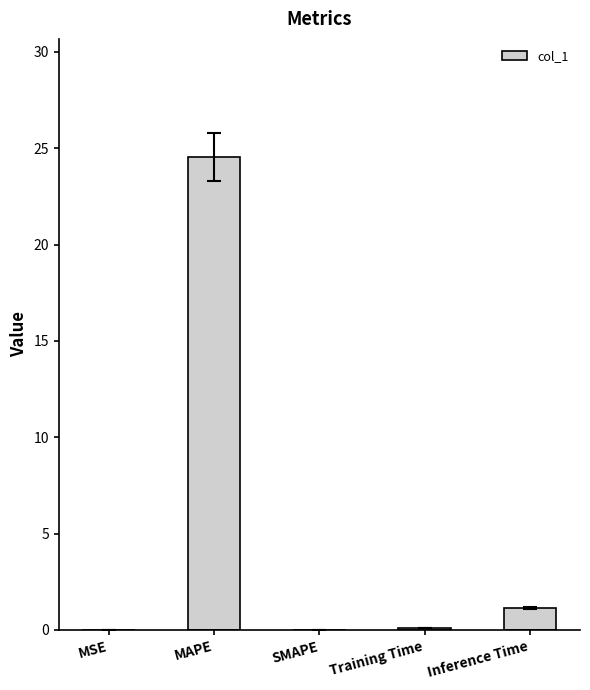

Read the value at Inference Time.

1.1